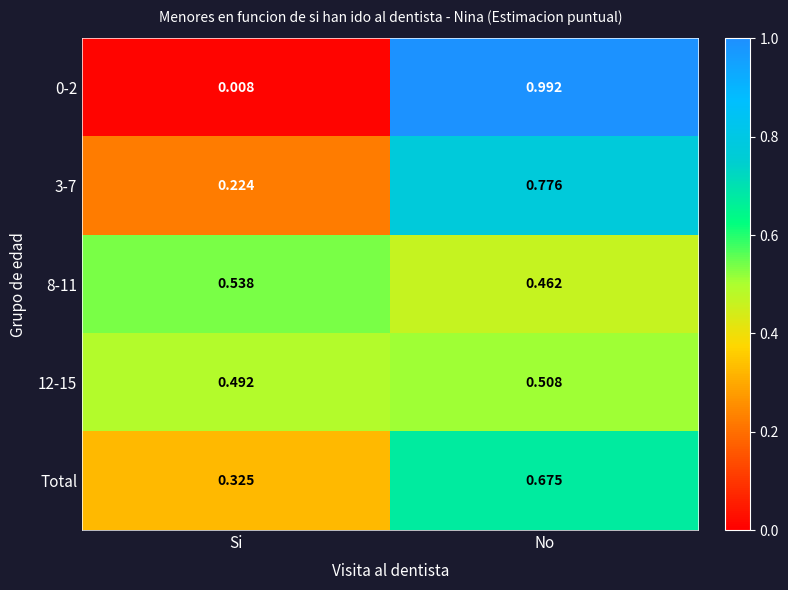

Is the value of Total at No greater than the value of 12-15 at Si?

Yes